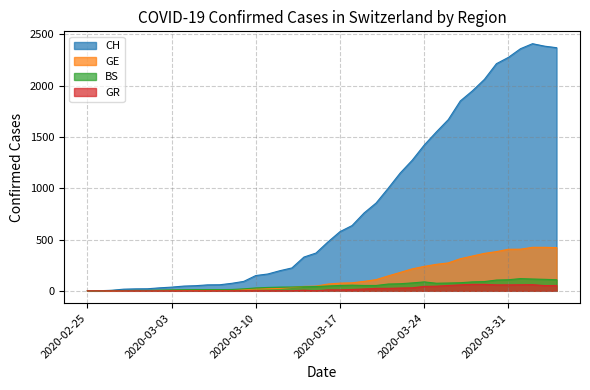

What is the sum of the CH values at 2020-03-18 and 2020-02-25?

636